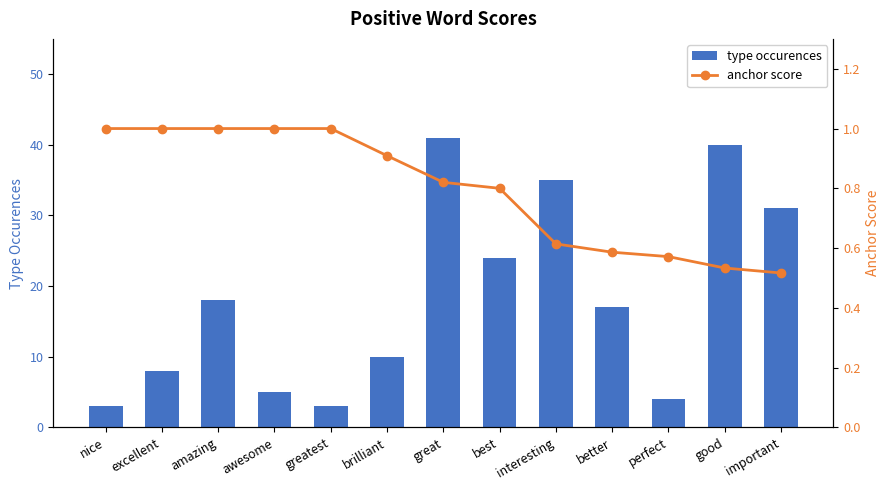

Rank the series by their maximum value, from lowest to highest.

anchor score, type occurences